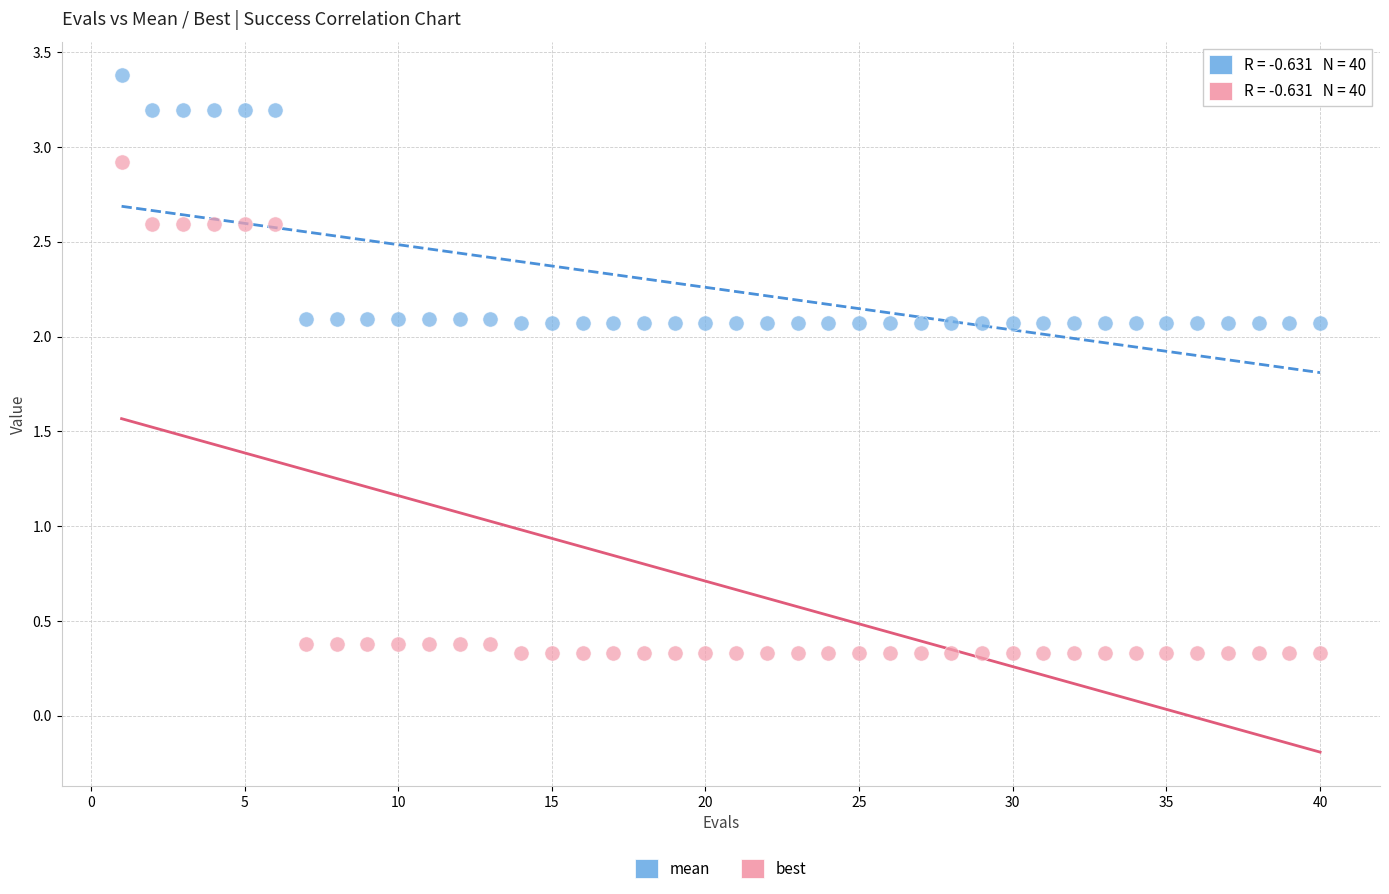

Across all data points, what is the range of Y values (max minus min)?

3.0